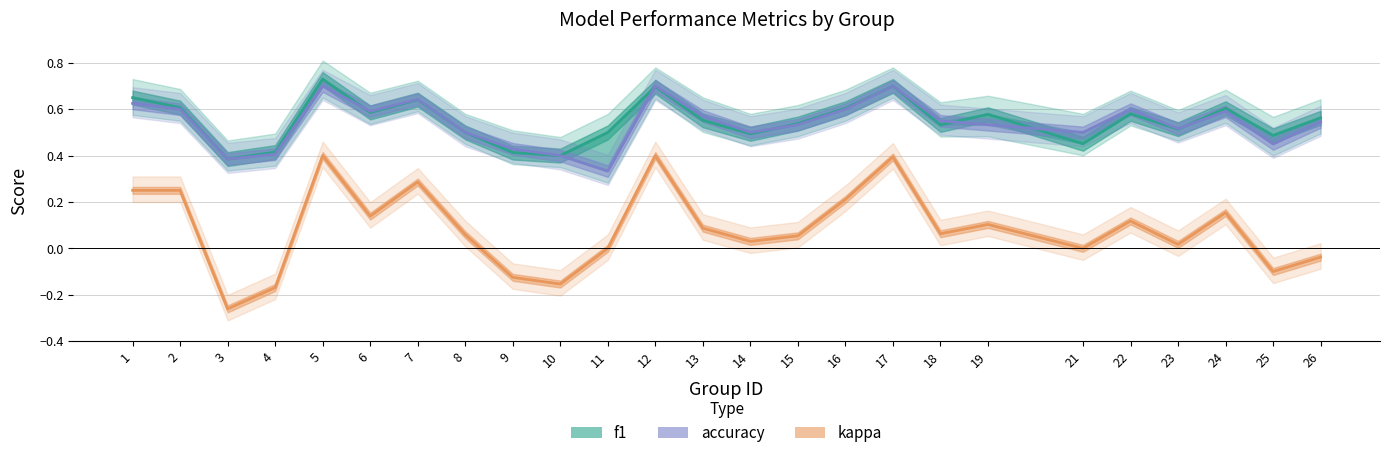

What is the sum of all accuracy values?

13.5